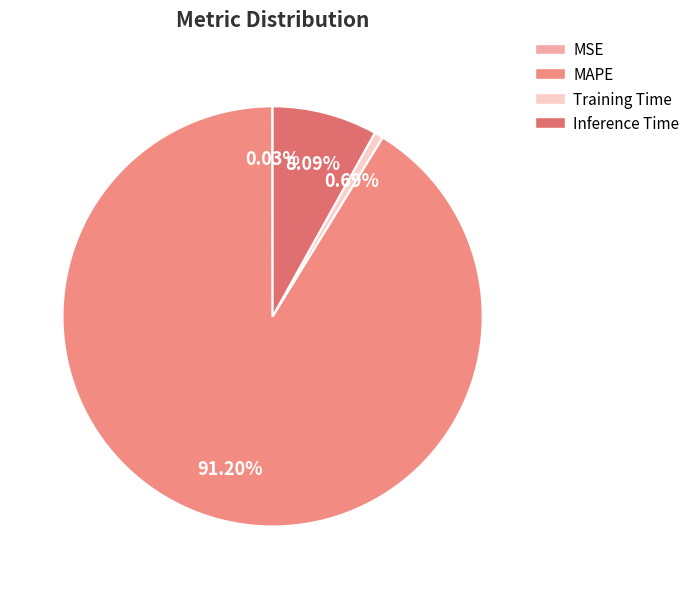

To the nearest percent, what is the combined percentage of Inference Time and Training Time?

9%